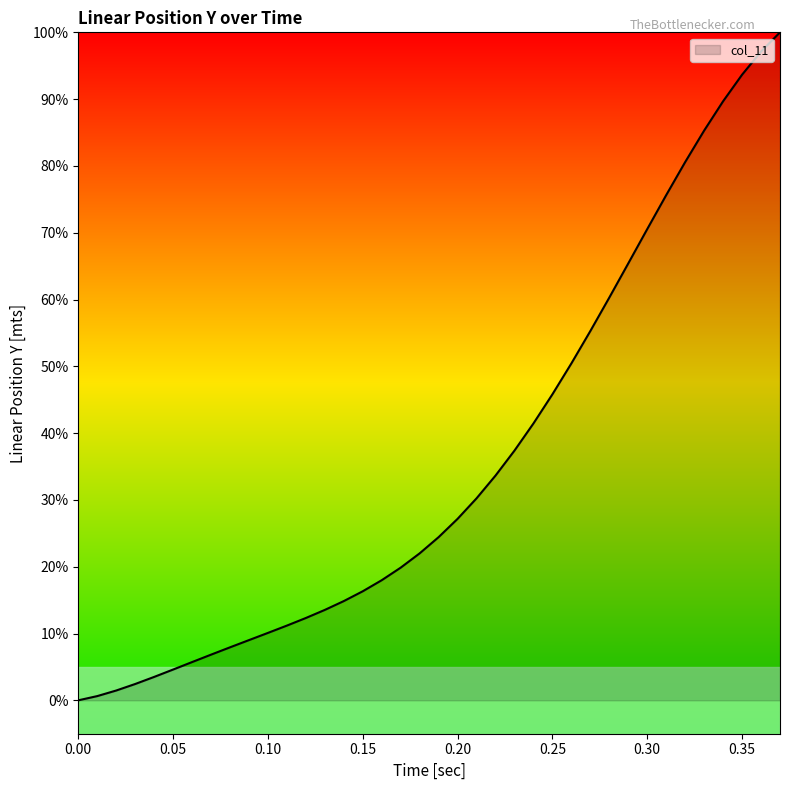

What is the greatest value displayed?

100.0